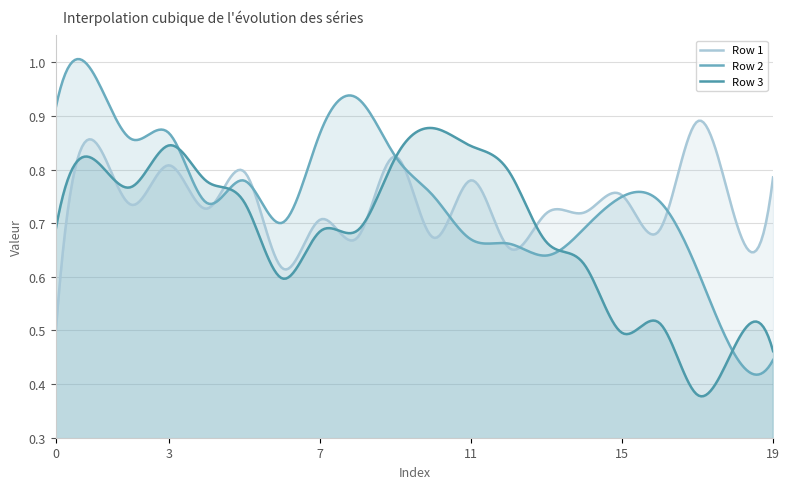

True or false: Row 2 and Row 3 intersect in this chart.

True